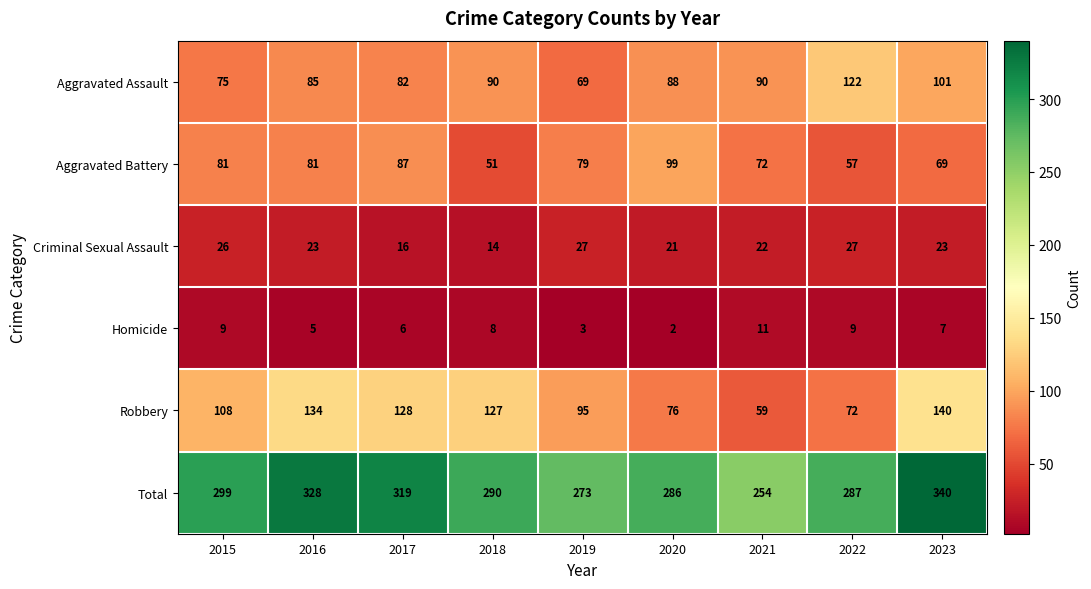

At which label does Aggravated Battery reach its peak?

2020